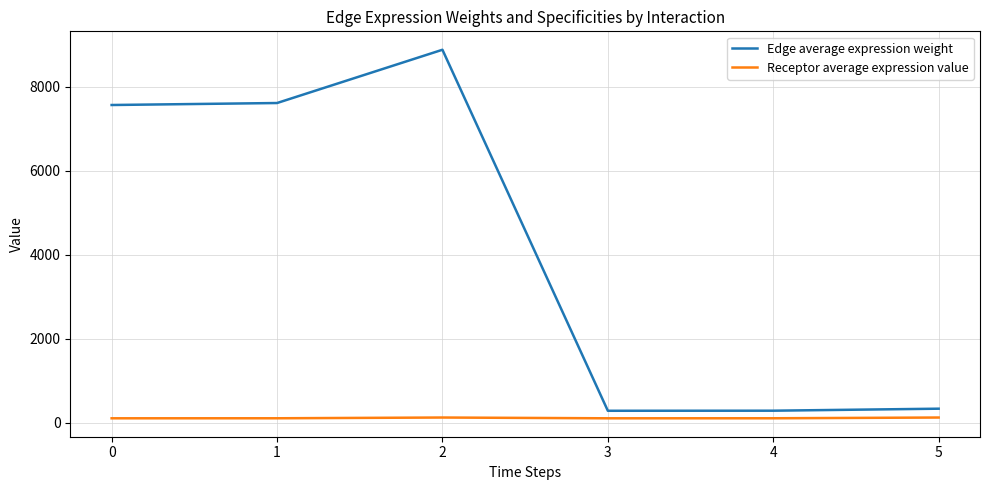

What is the sum of all Edge average expression weight values?

24962.1